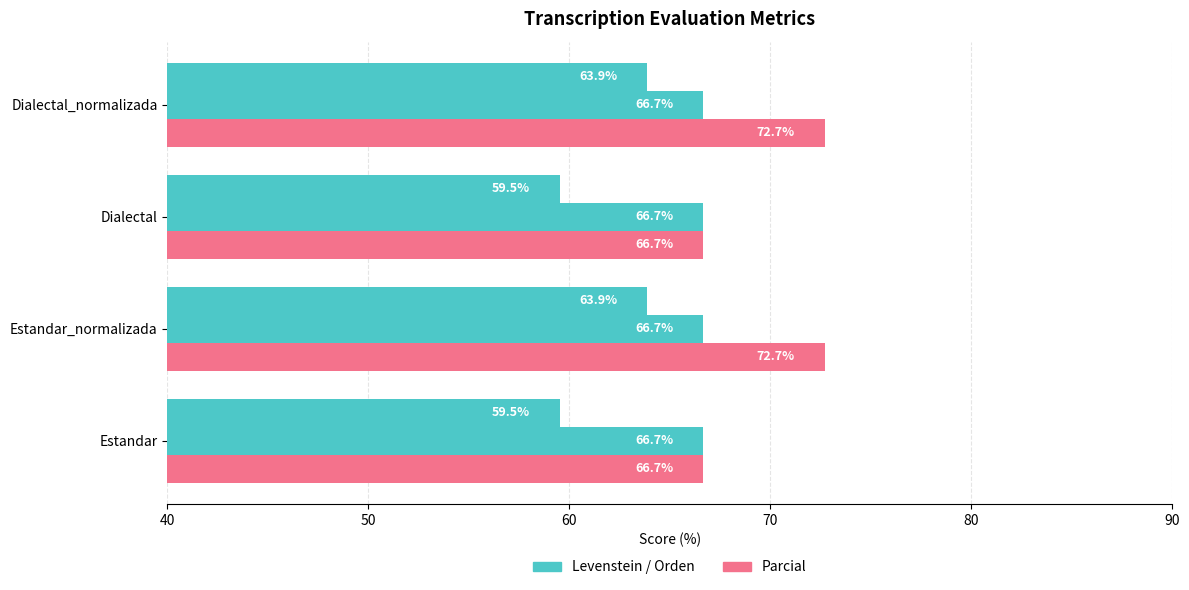

How many categories are shown in the chart?

4